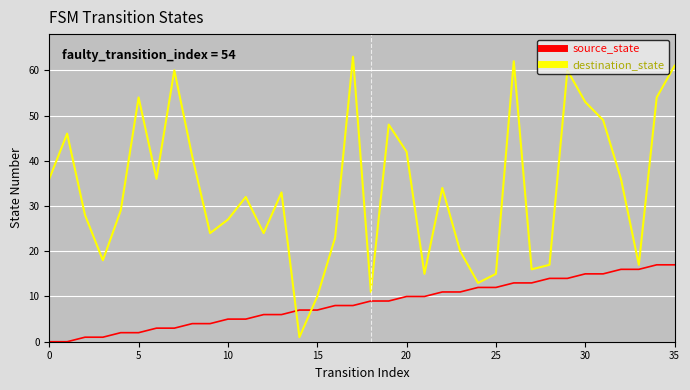

Which series has the largest total across all categories?

destination_state